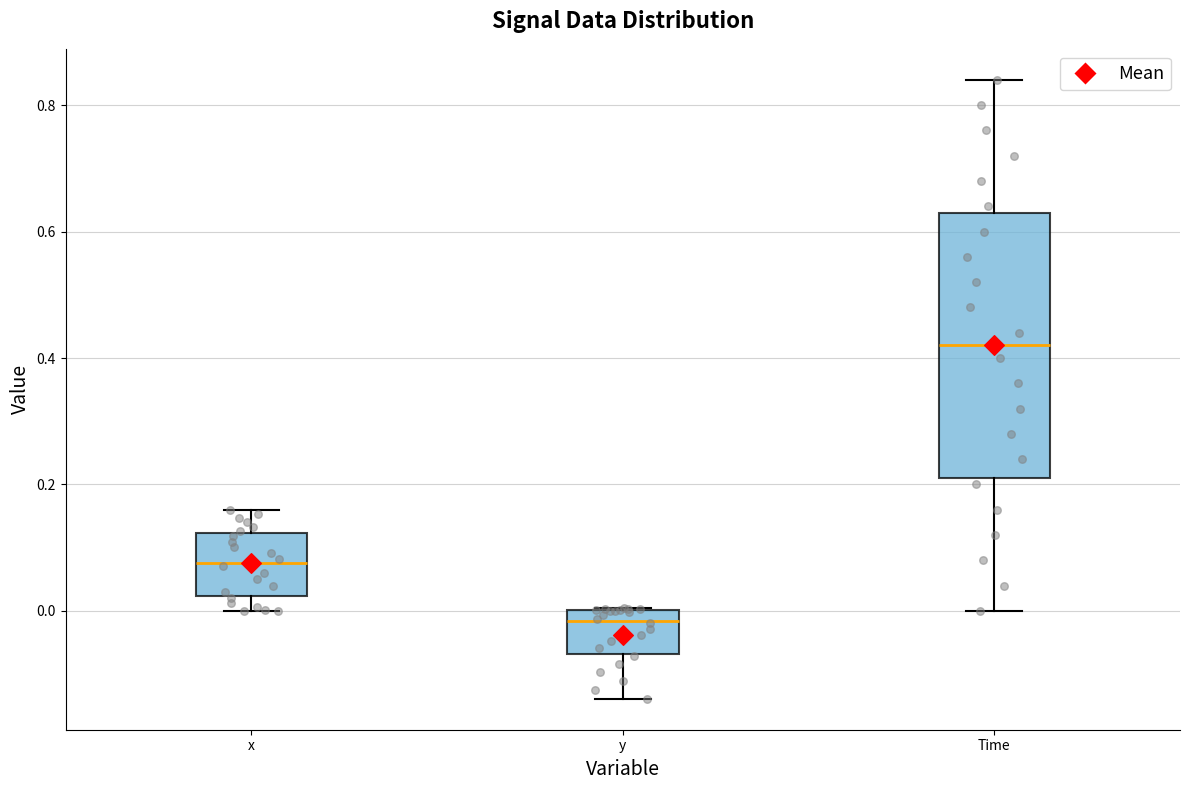

Which box has the highest median line?

Time